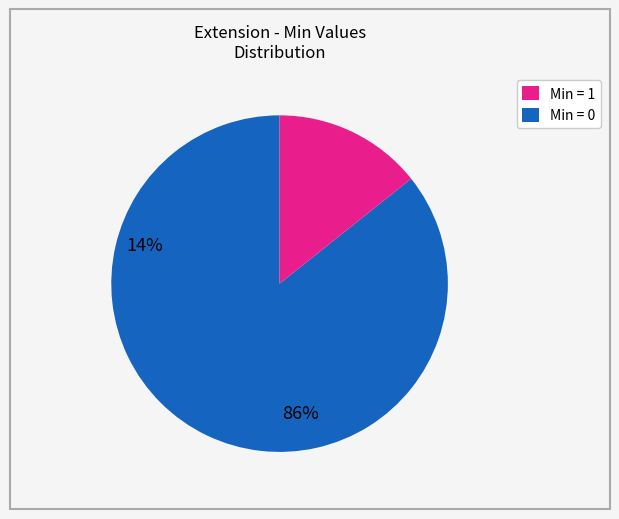

Is there a majority slice in this chart?

Yes